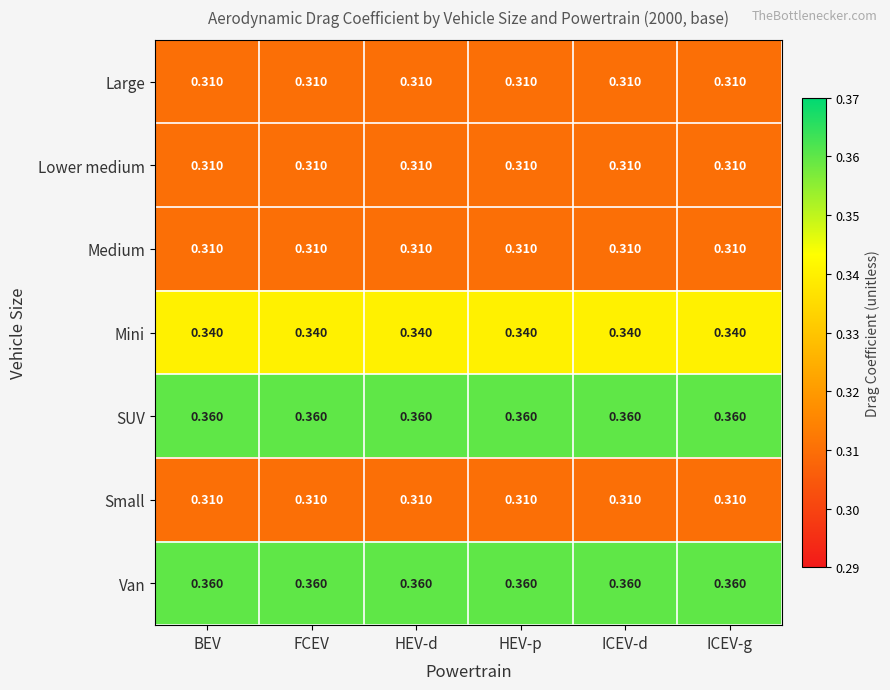

Is the value of Lower medium at ICEV-d greater than the value of SUV at FCEV?

No